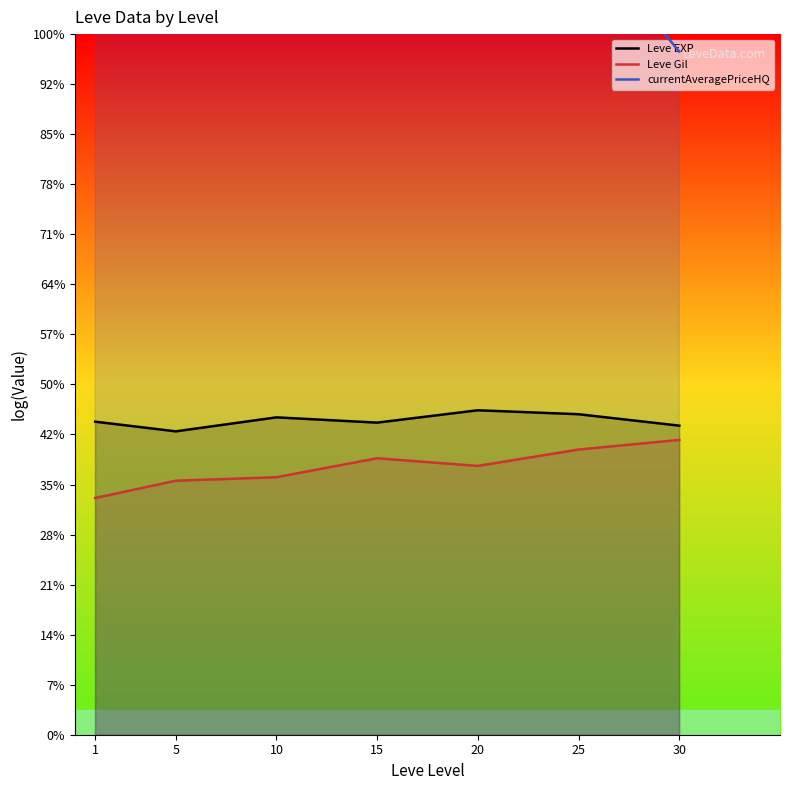

Reading right to left, transcribe all the data shown in this chart.

Leve EXP: 30=6.2	25=6.4	20=6.5	15=6.2	10=6.3	5=6.1	1=6.3
Leve Gil: 30=5.9	25=5.7	20=5.4	15=5.5	10=5.1	5=5.1	1=4.7
currentAveragePriceHQ: 30=13.7	25=16.1	20=15.9	15=15.2	10=14.2	5=16.8	1=15.5